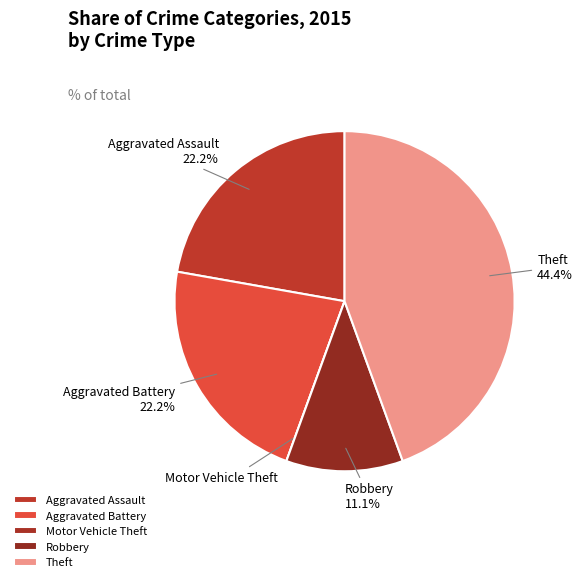

What is the ratio of the value at Robbery to the value at Aggravated Assault?

0.5